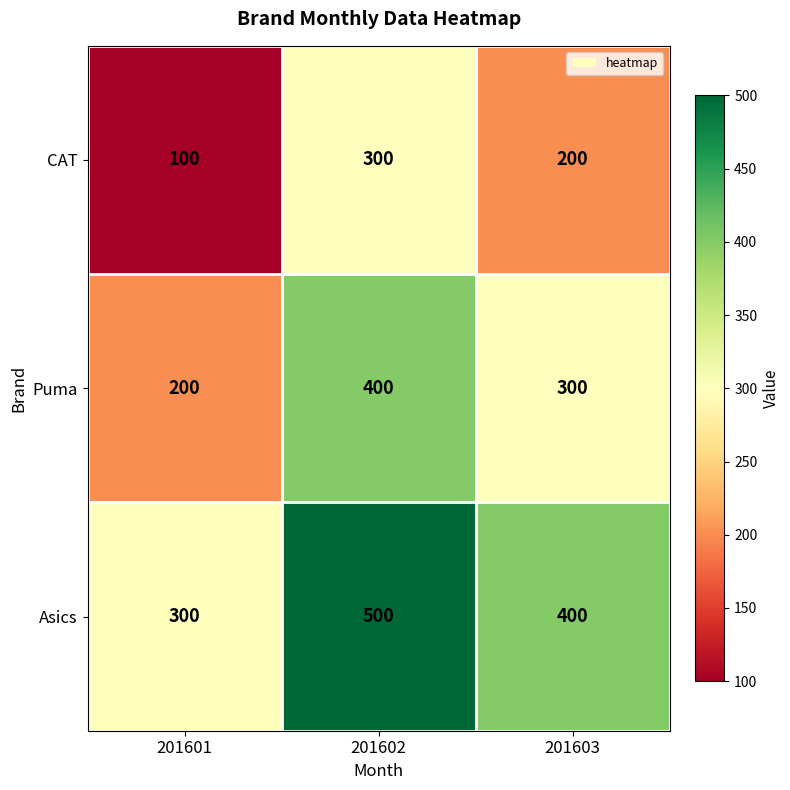

What is the minimum value shown in the chart?

100